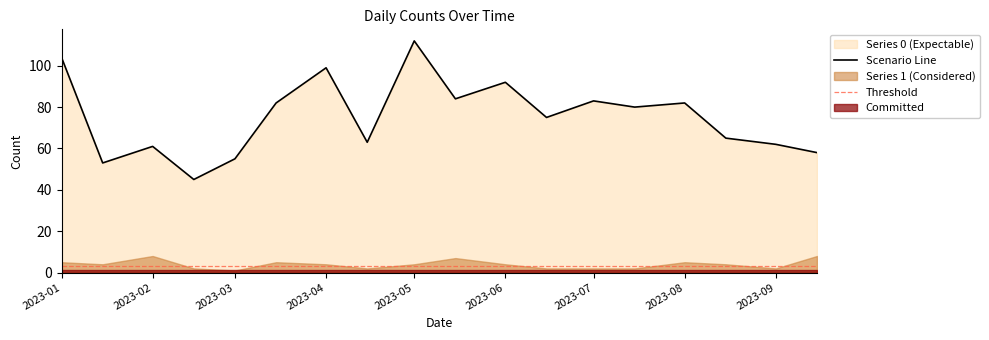

What is the average value?

75